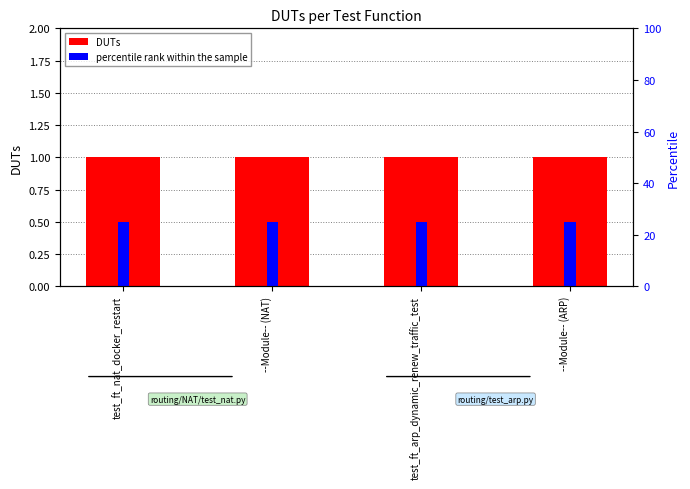

What is the greatest value displayed?

25